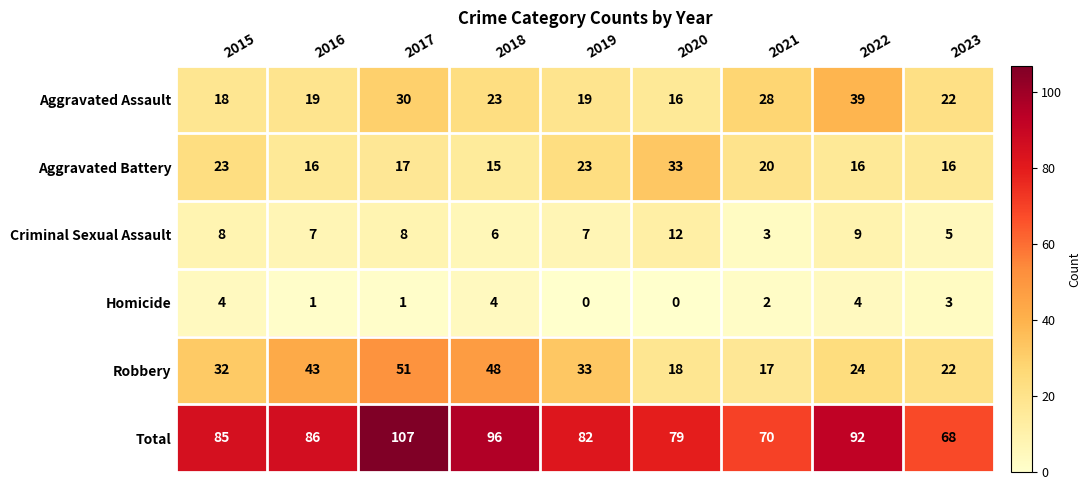

Which series has the widest spread of values?

Total